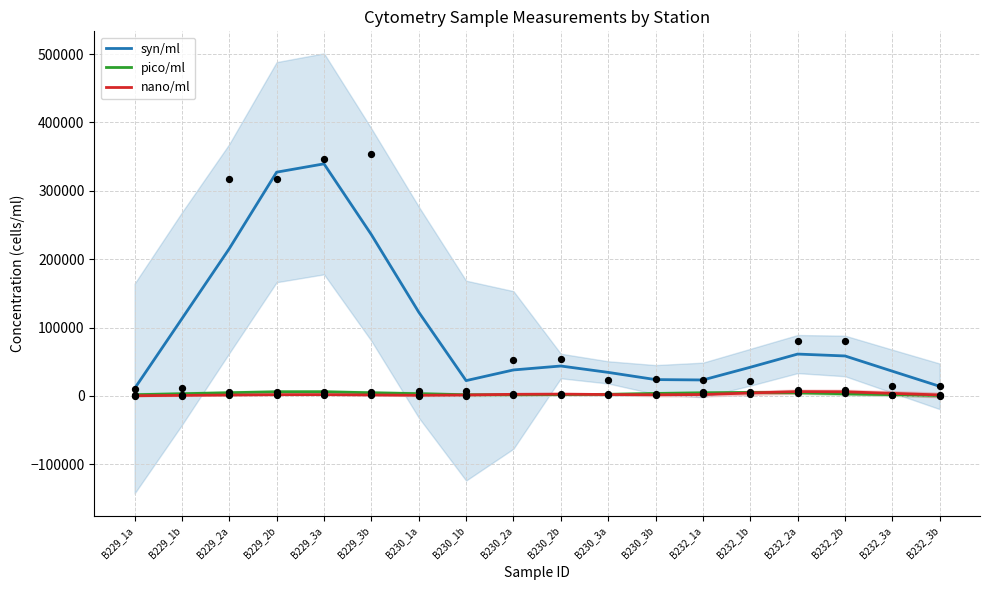

At how many categories does at least one series exceed 177400?

4